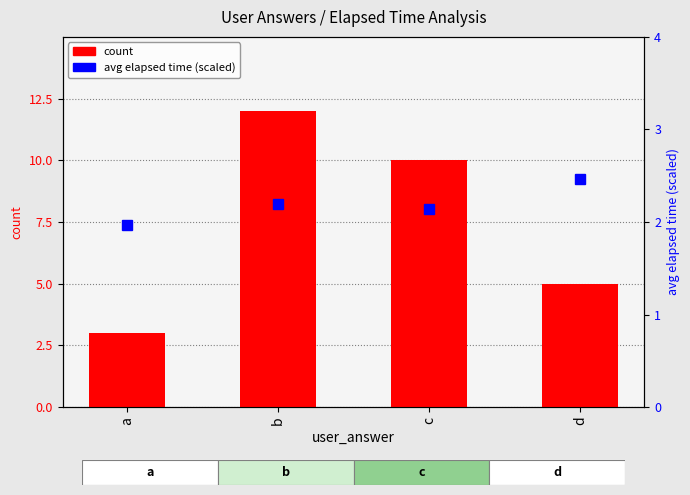

What is the sum of the count values at a and d?

8.0